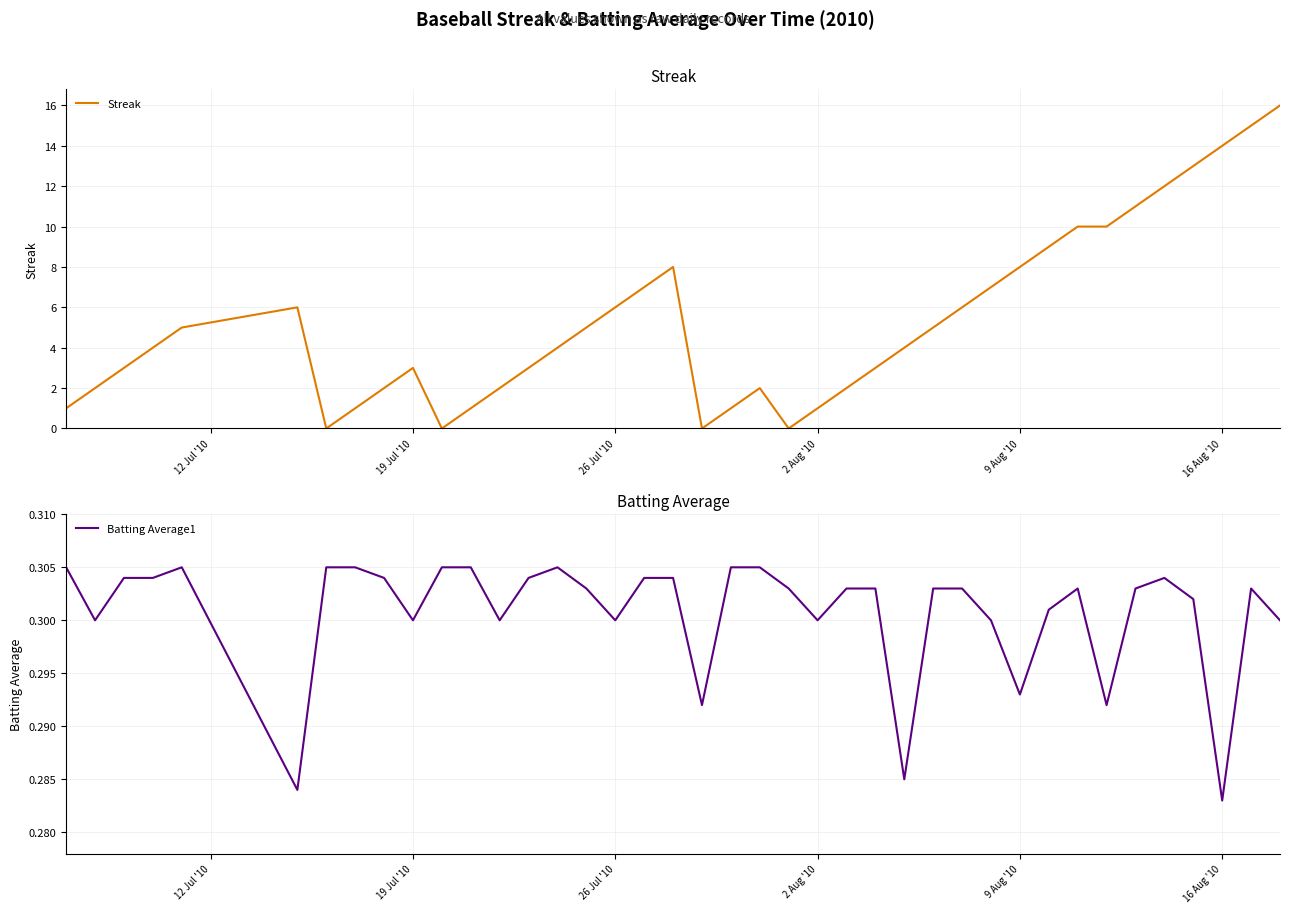

The Streak series shows 3.8 at 26 Jul '10. True or false?

False